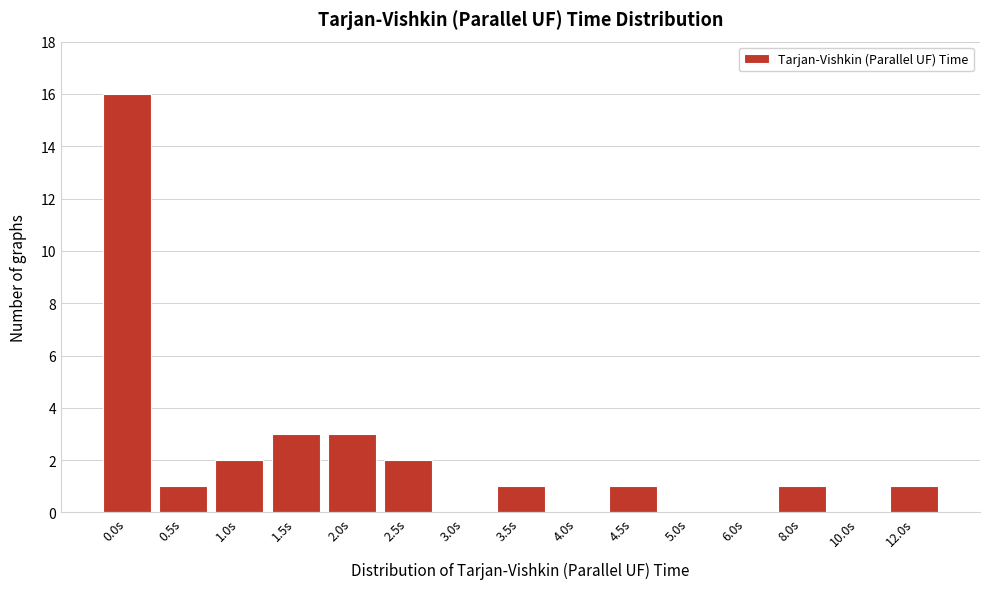

Reading right to left, list all the values displayed in this chart.

12.0s=1	10.0s=0	8.0s=1	6.0s=0	5.0s=0	4.5s=1	4.0s=0	3.5s=1	3.0s=0	2.5s=2	2.0s=3	1.5s=3	1.0s=2	0.5s=1	0.0s=16